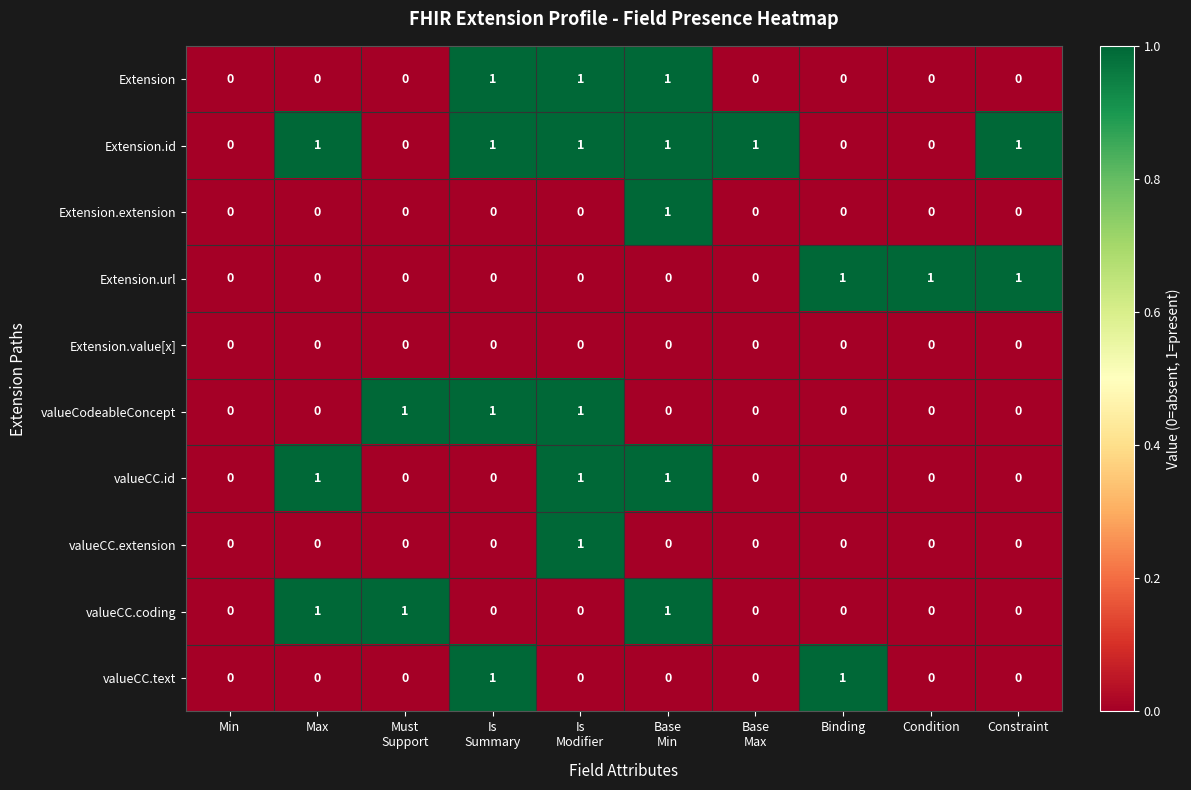

The value of valueCC.text at Condition is 0. True or false?

True